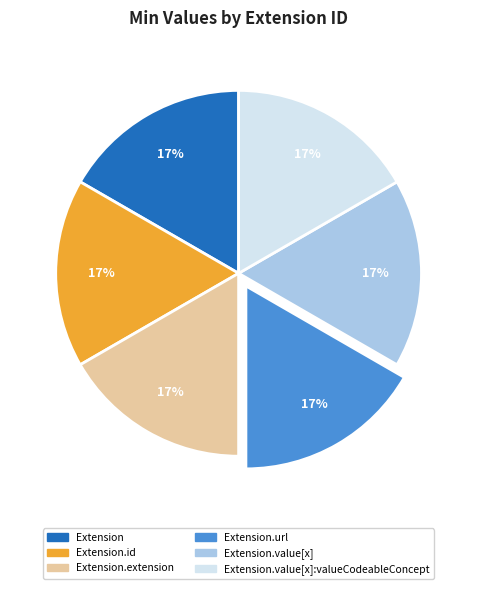

To the nearest percent, what is the difference between the largest and smallest slice percentages?

0%